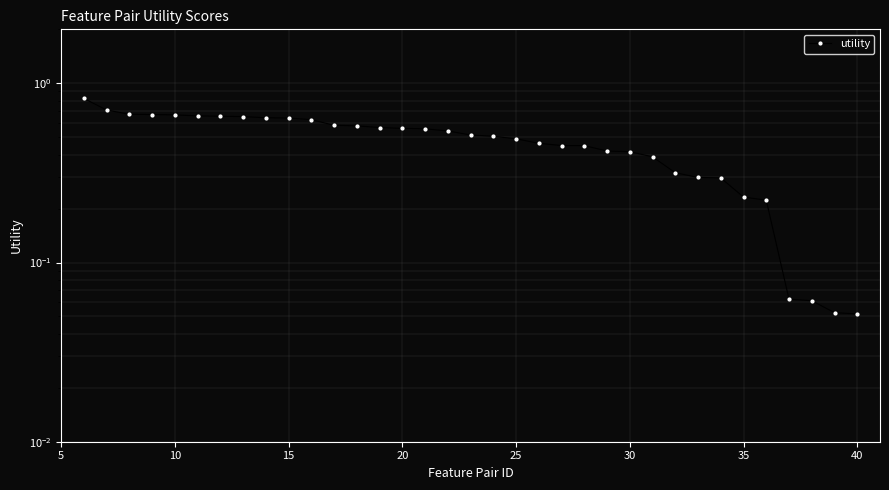

Reading right to left, extract all data points from this chart.

0.1	0.1	0.1	0.1	0.2	0.2	0.3	0.3	0.3	0.4	0.4	0.4	0.4	0.4	0.5	0.5	0.5	0.5	0.5	0.6	0.6	0.6	0.6	0.6	0.6	0.6	0.6	0.7	0.7	0.7	0.7	0.7	0.7	0.7	0.8